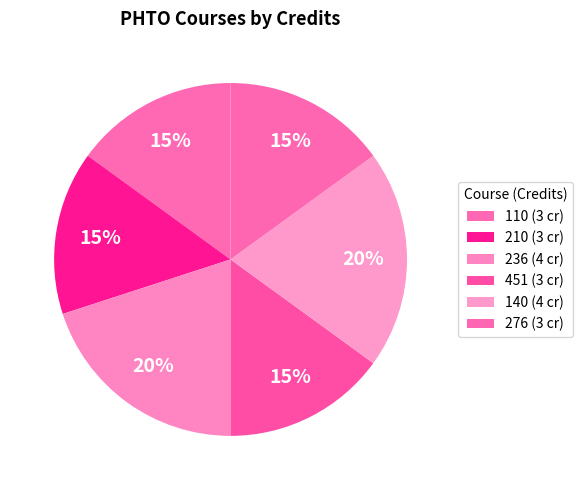

How many segments does this pie chart have?

6